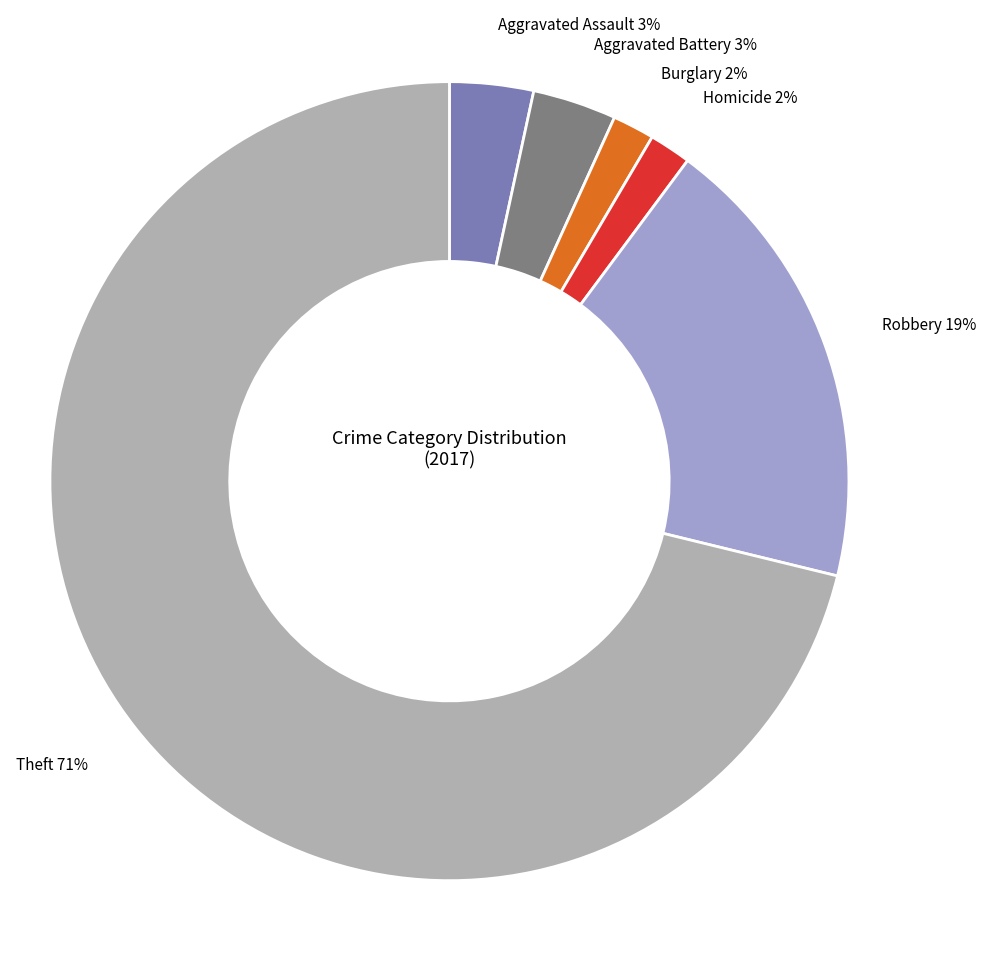

To the nearest percent, what is the average slice percentage?

17%